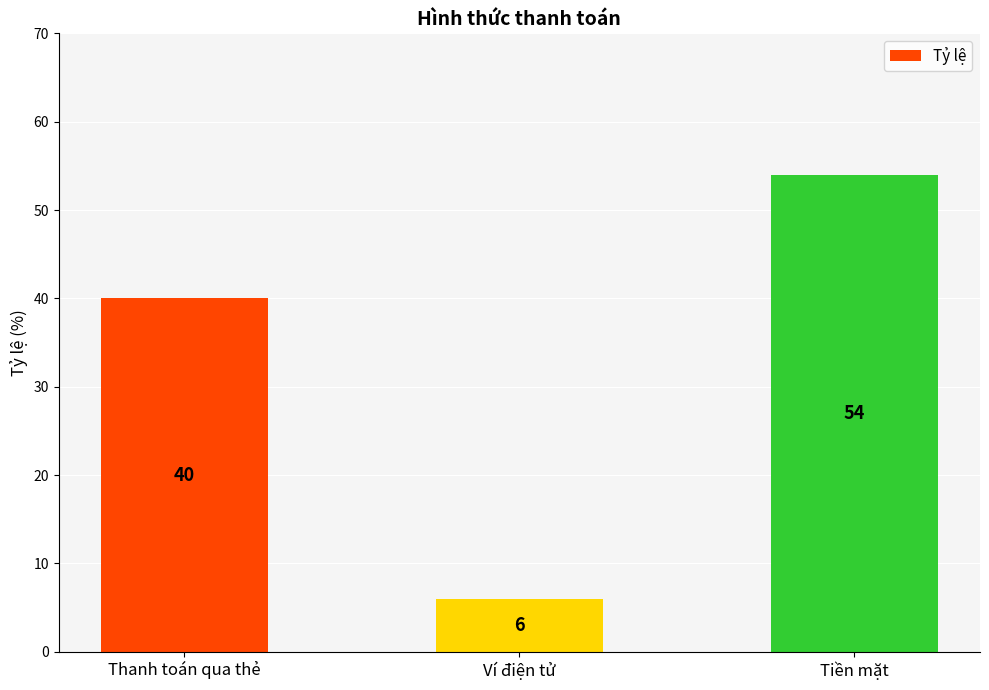

Reading left to right, transcribe all the data shown in this chart.

Thanh toán qua thẻ=40	Ví điện tử=6	Tiền mặt=54